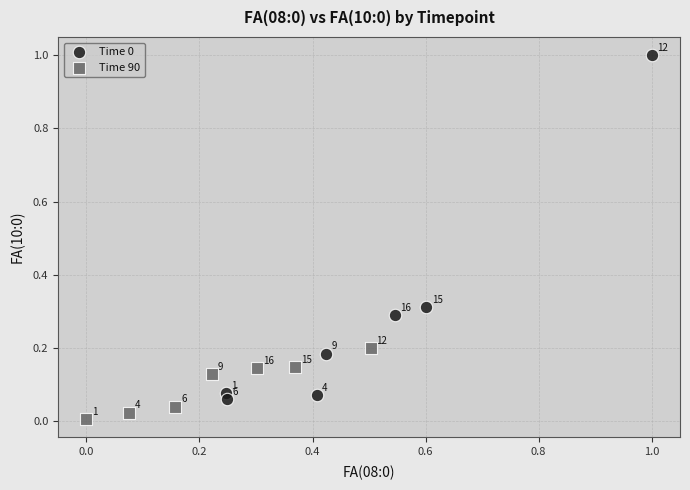

Which series reaches the minimum Y coordinate?

Time 90